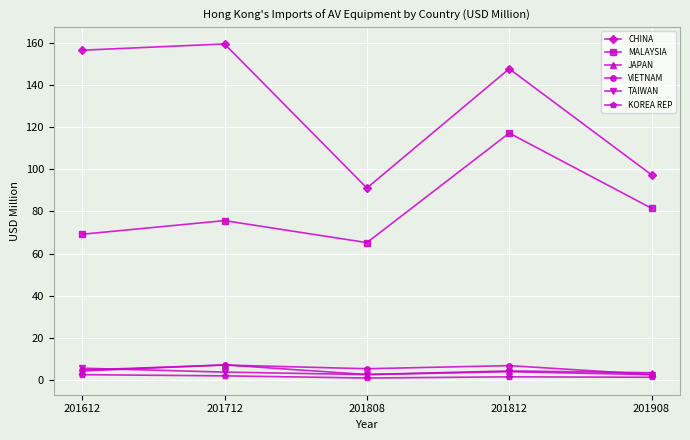

What is the minimum value for VIETNAM?

2.6